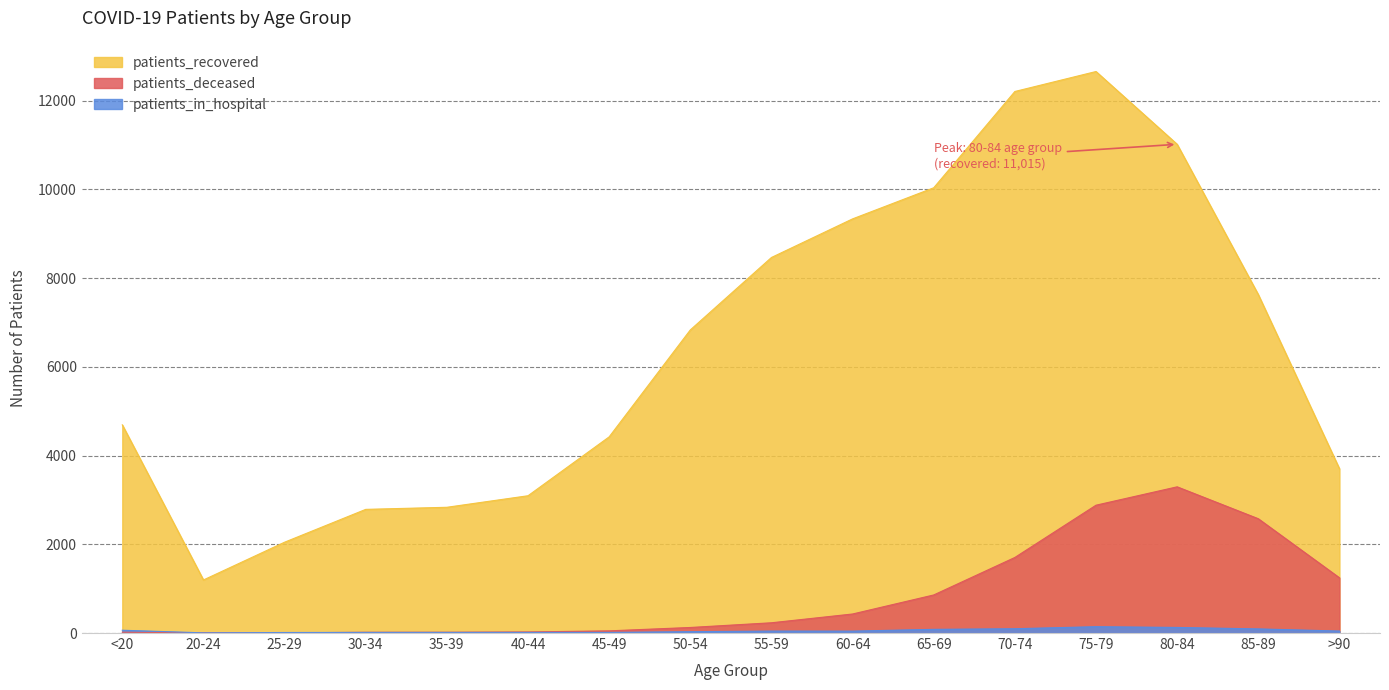

What is the sum of all patients_recovered values?

102941